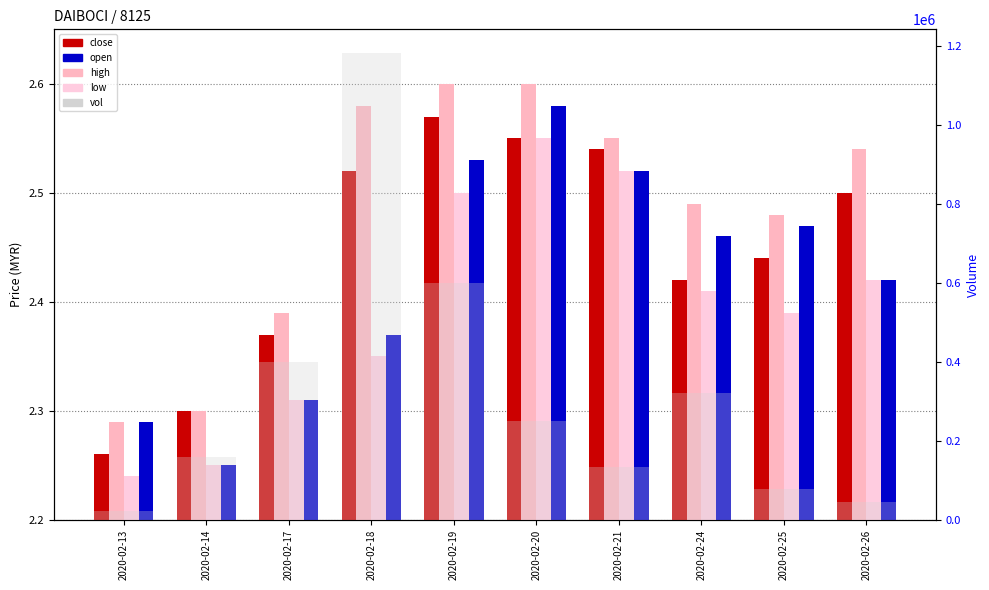

What is the sum of all high values?

24.8